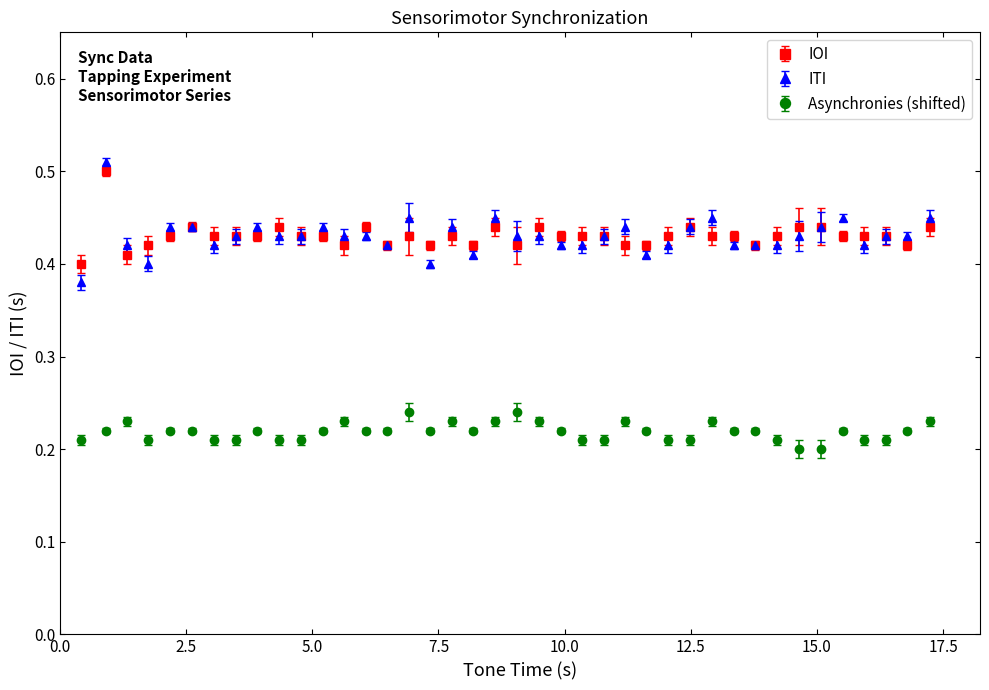

True or false: IOI has more than 2 points higher than both neighbors.

True